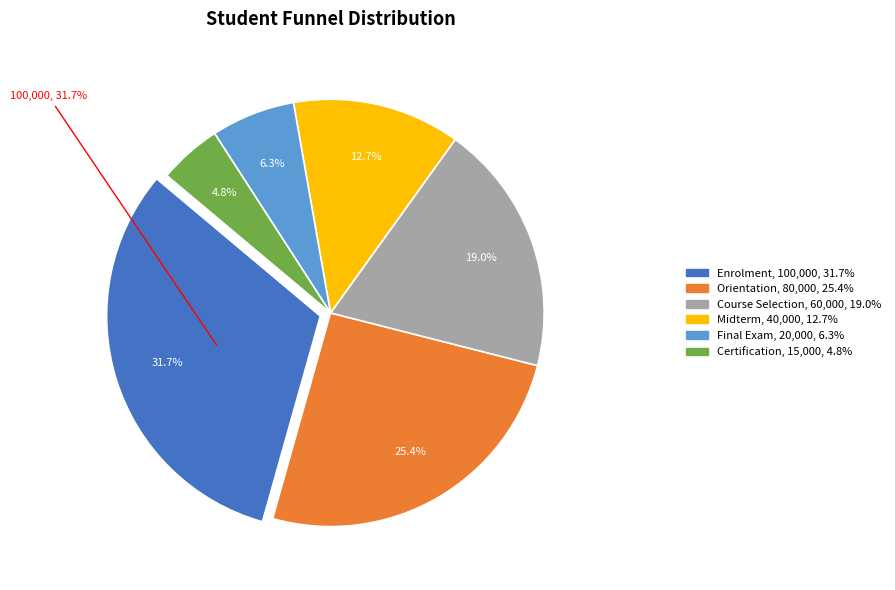

Count the number of slices in the pie.

6